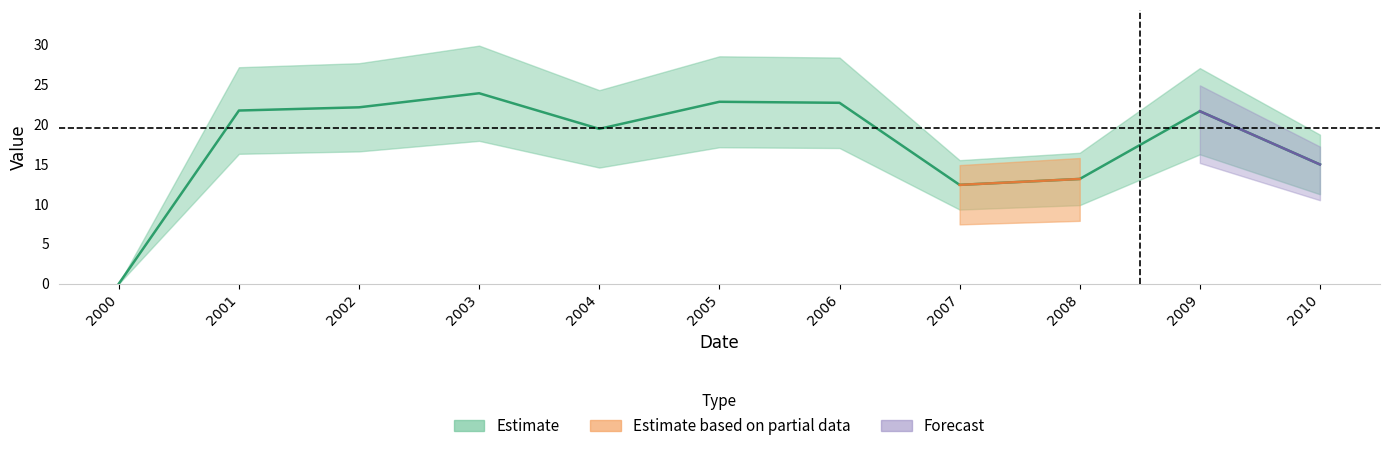

How many categories are shown in the chart?

11